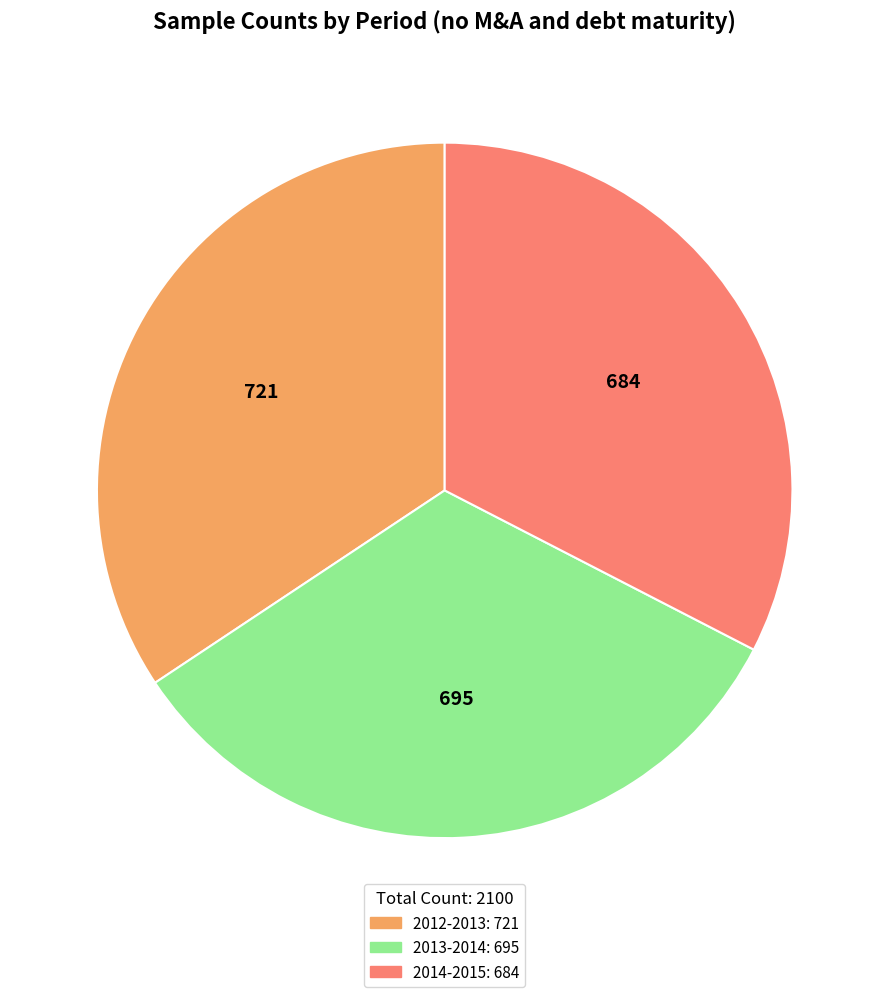

Combined, do 2013-2014 and 2014-2015 account for over 50%?

Yes